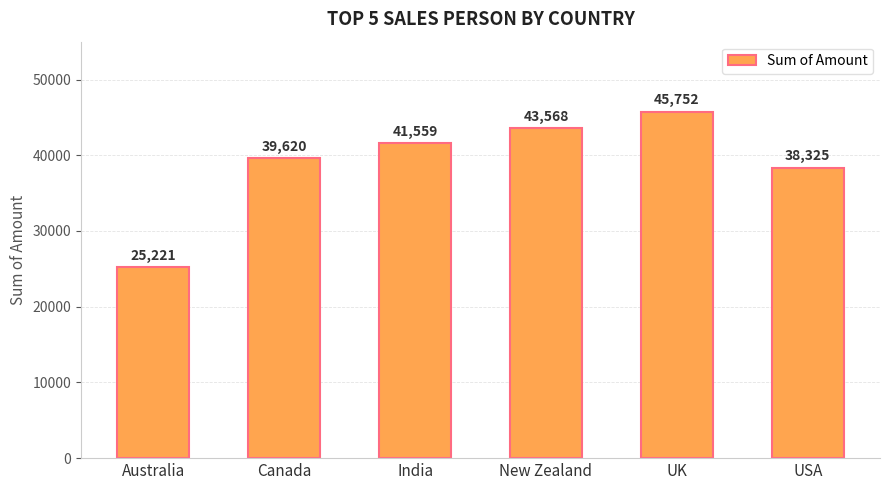

Approximately how many times larger is the value at India compared to USA?

1.1